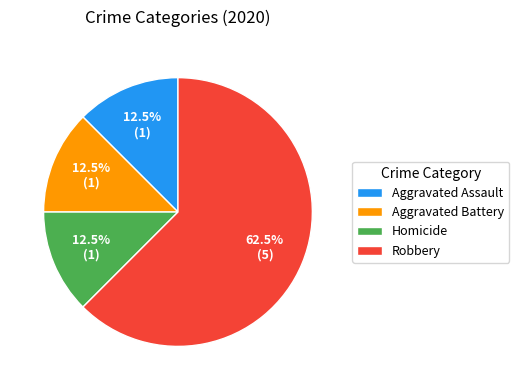

Count the number of slices in the pie.

4